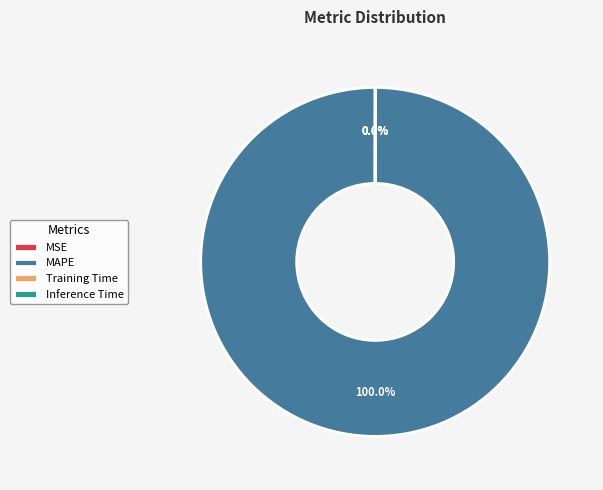

To the nearest percent, what portion does MAPE represent?

100%